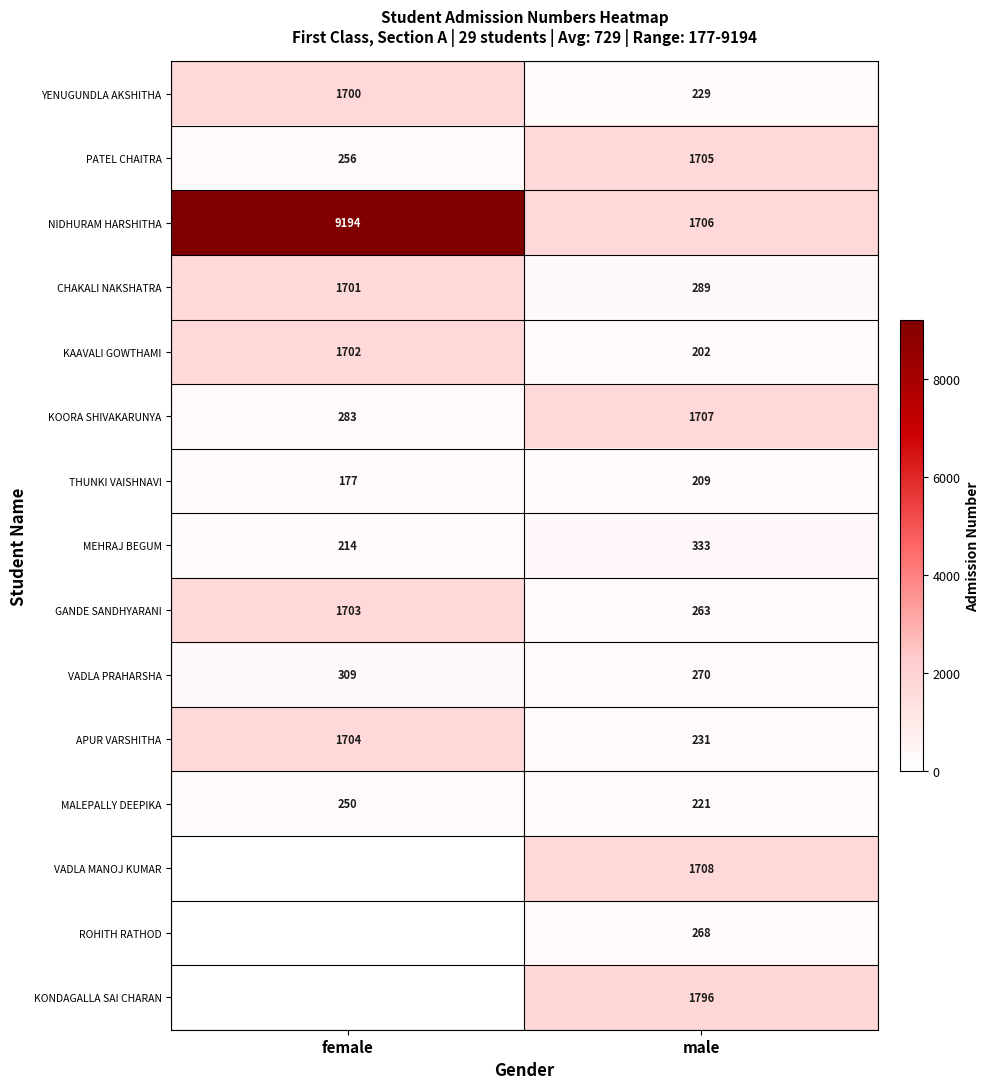

How many data points does each series have?

2